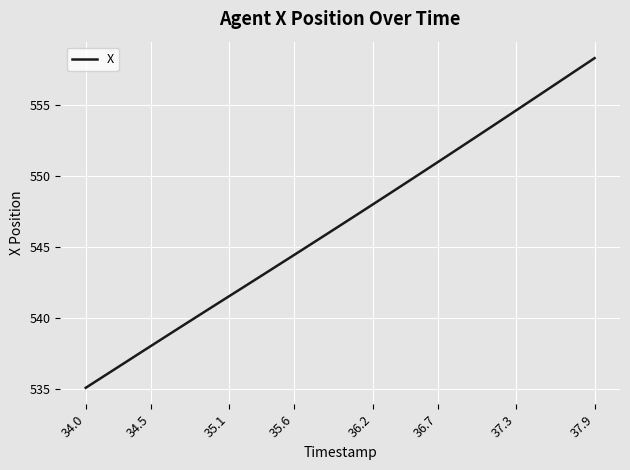

How many lines are shown in the chart?

1